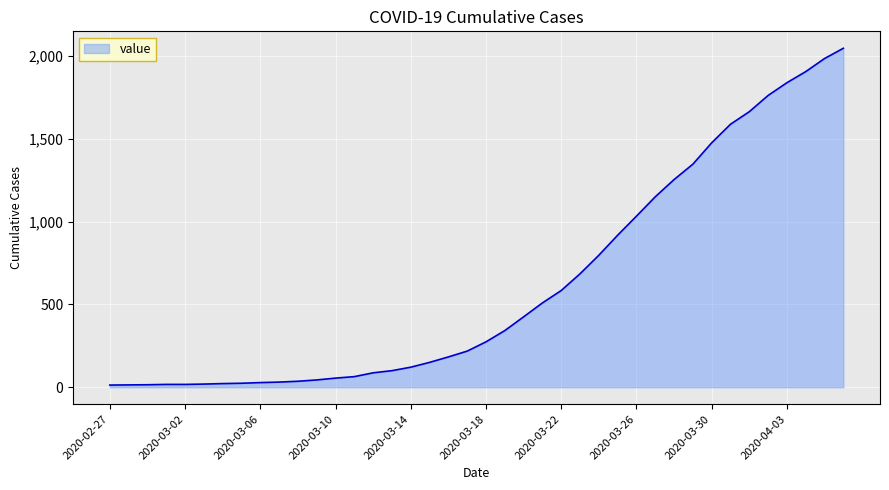

Does the chart display data point markers on the line(s)?

No